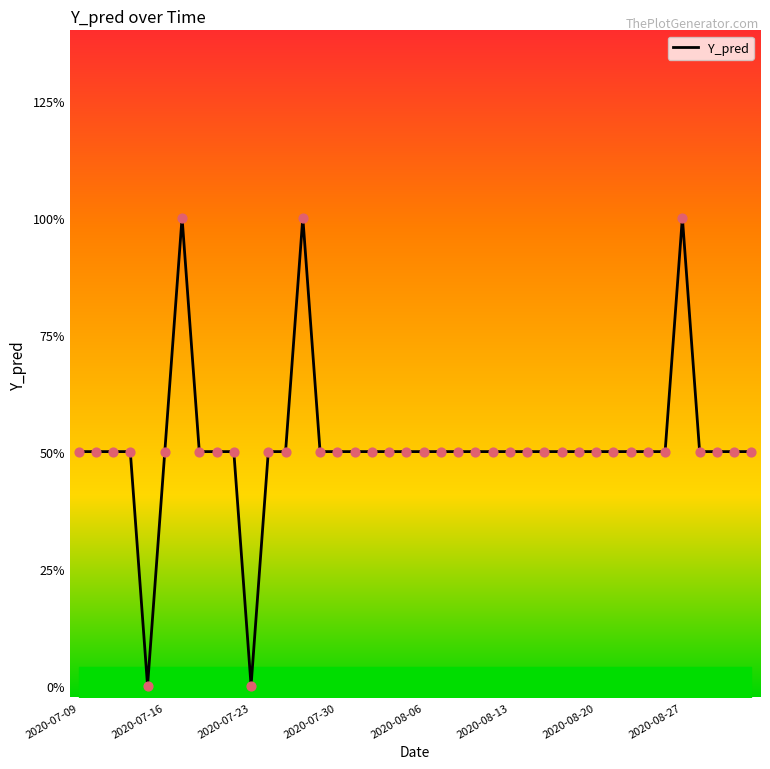

Between 16 and 39, which is larger?

16